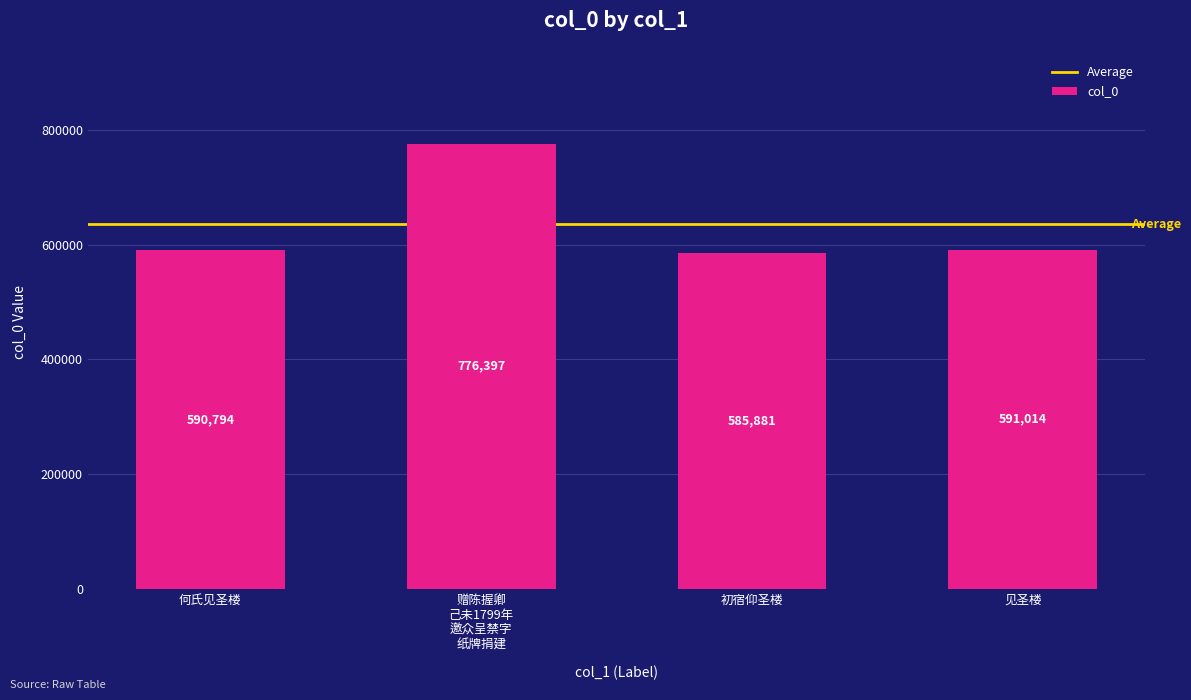

Reading right to left, transcribe all the data shown in this chart.

591014	585881	776397	590794